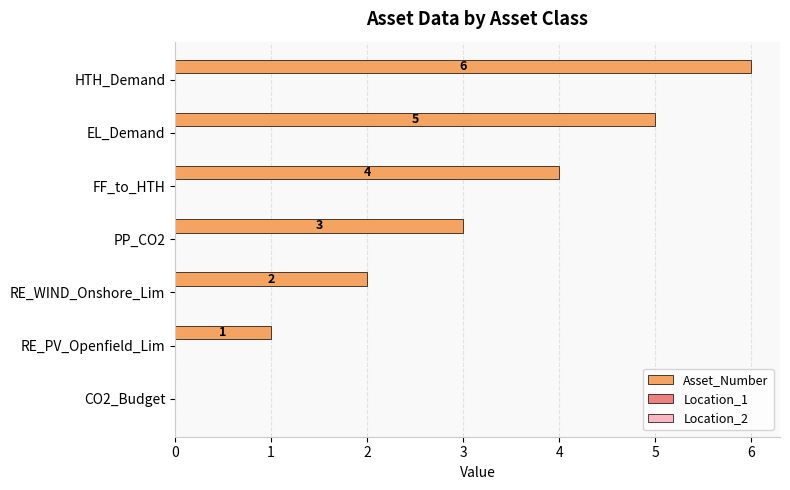

What is the ratio of the value at HTH_Demand to the value at FF_to_HTH?

1.5